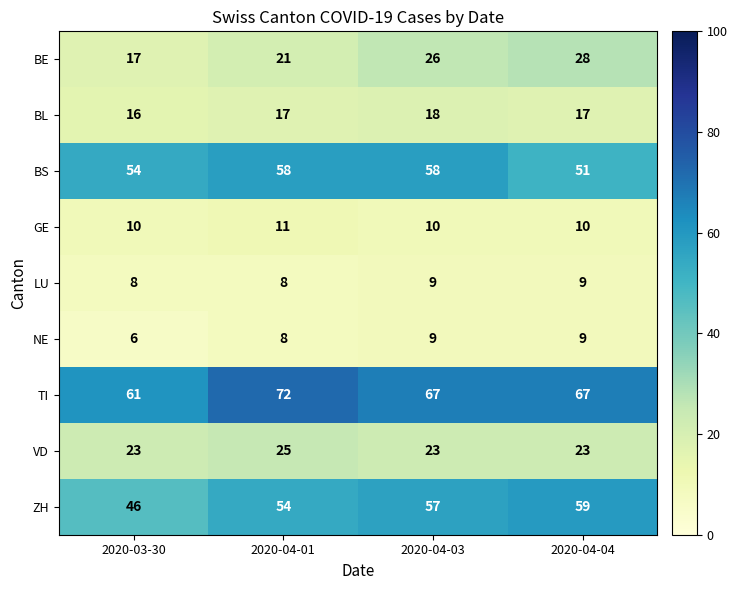

At how many categories does at least one series exceed 57?

4